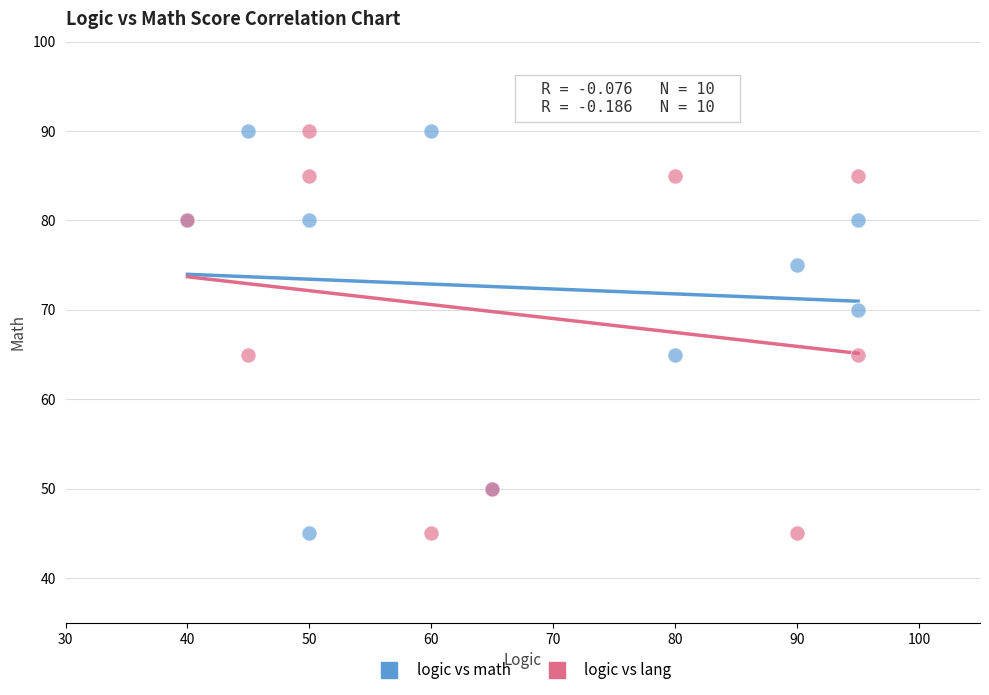

What is the X range (max minus min) for the scatter plot?

55